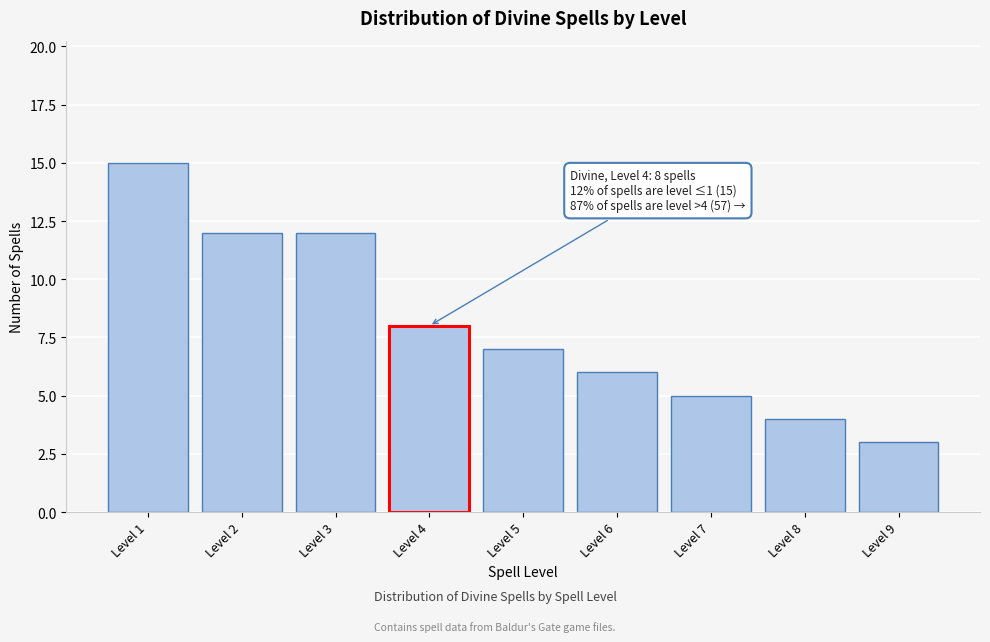

Reading left to right, what are all the values shown in this chart?

15	12	12	8	7	6	5	4	3